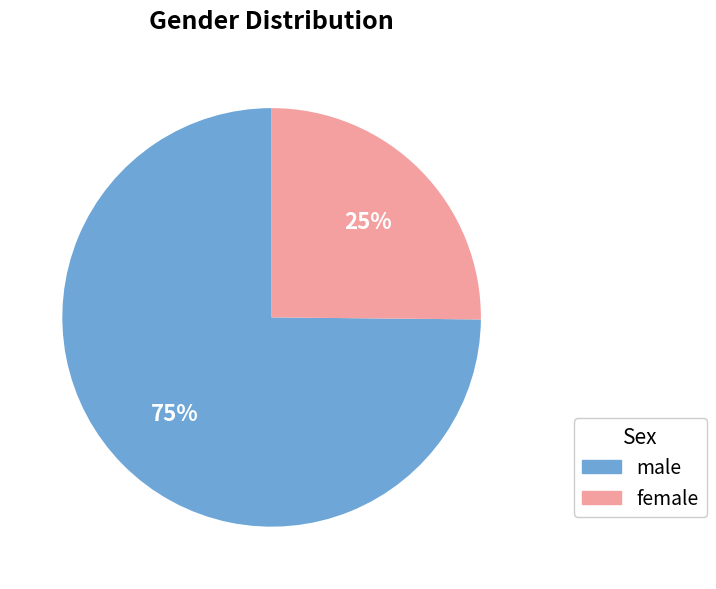

What is the majority slice?

male